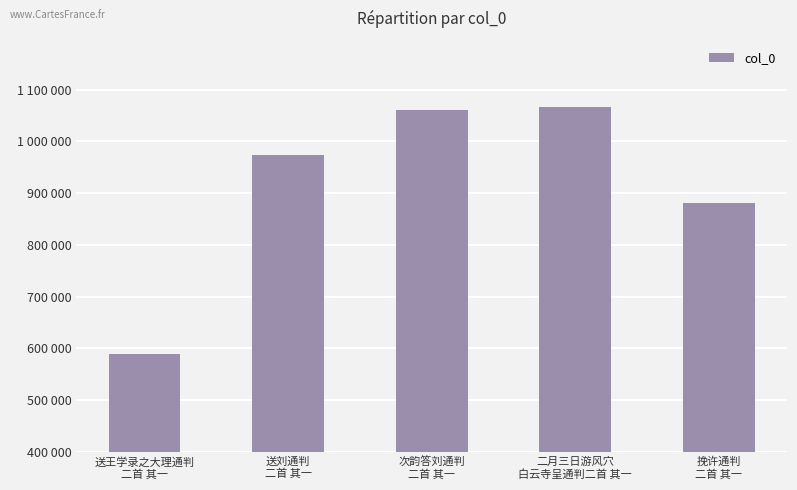

Approximately how many times larger is the value at 挽许通判
二首 其一 compared to 次韵答刘通判
二首 其一?

0.8